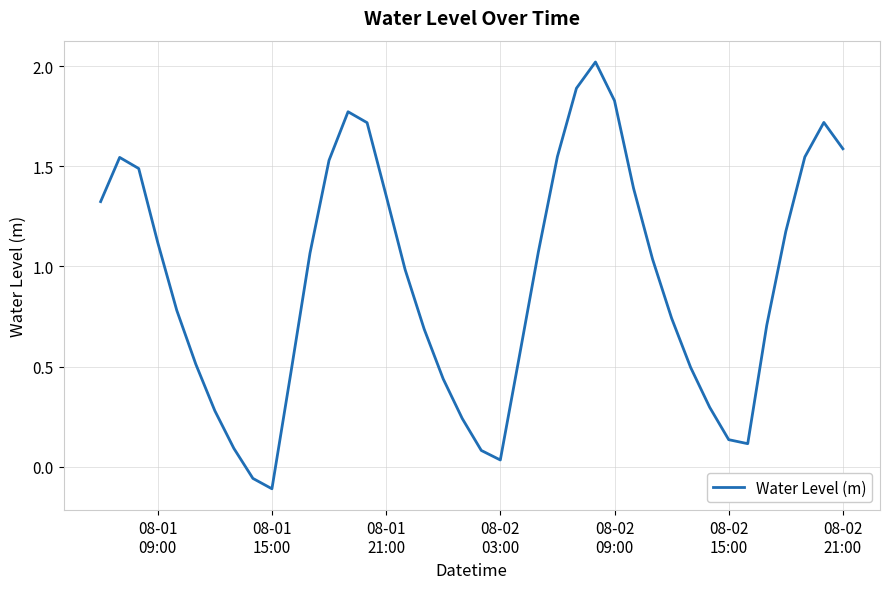

Does the chart have visible grid lines?

Yes